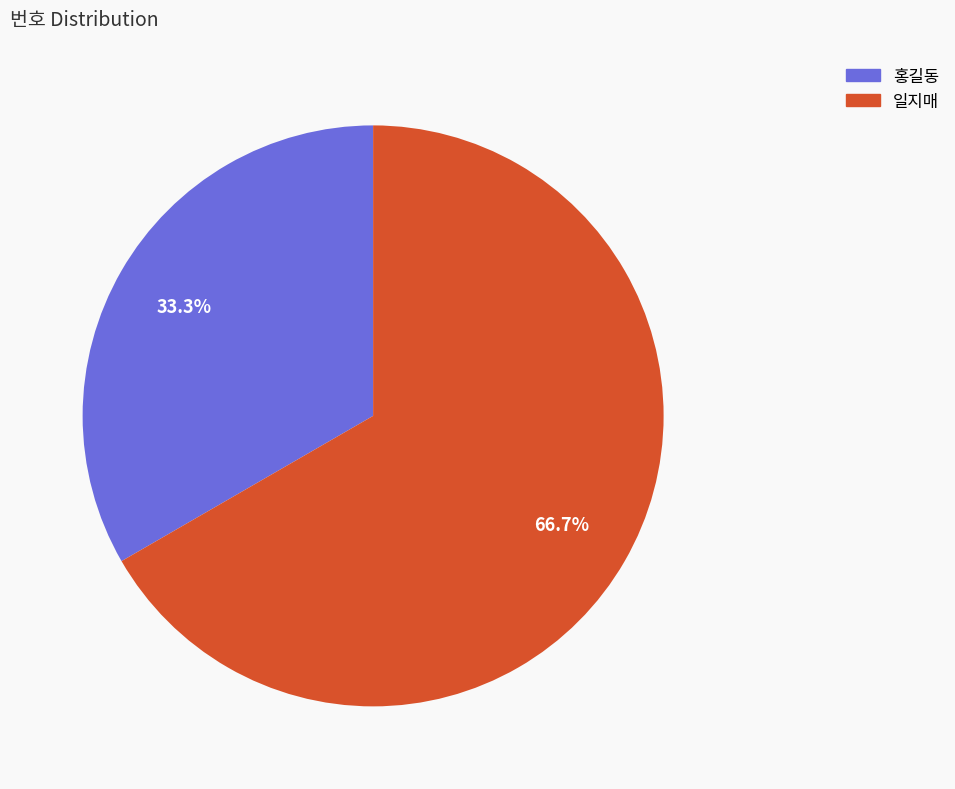

How much of the chart is everything except 일지매?

33.3%